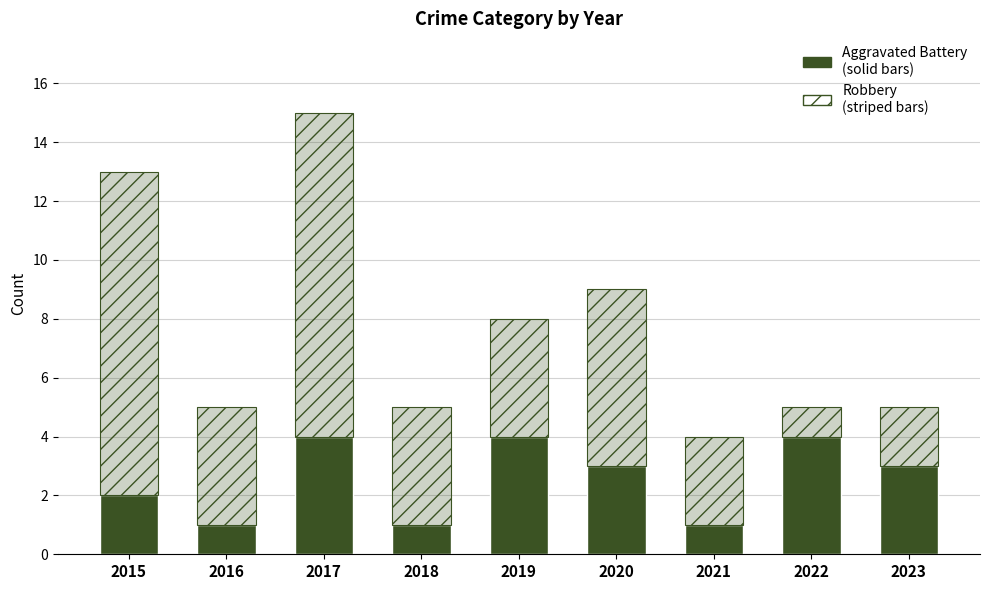

Reading left to right, what are all the values shown in this chart?

Aggravated Battery: 2	1	4	1	4	3	1	4	3
Robbery: 11	4	11	4	4	6	3	1	2